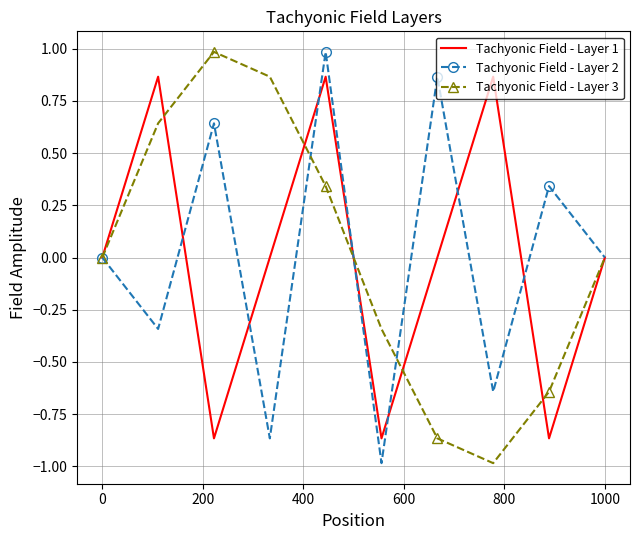

Count the number of data series in this chart.

3